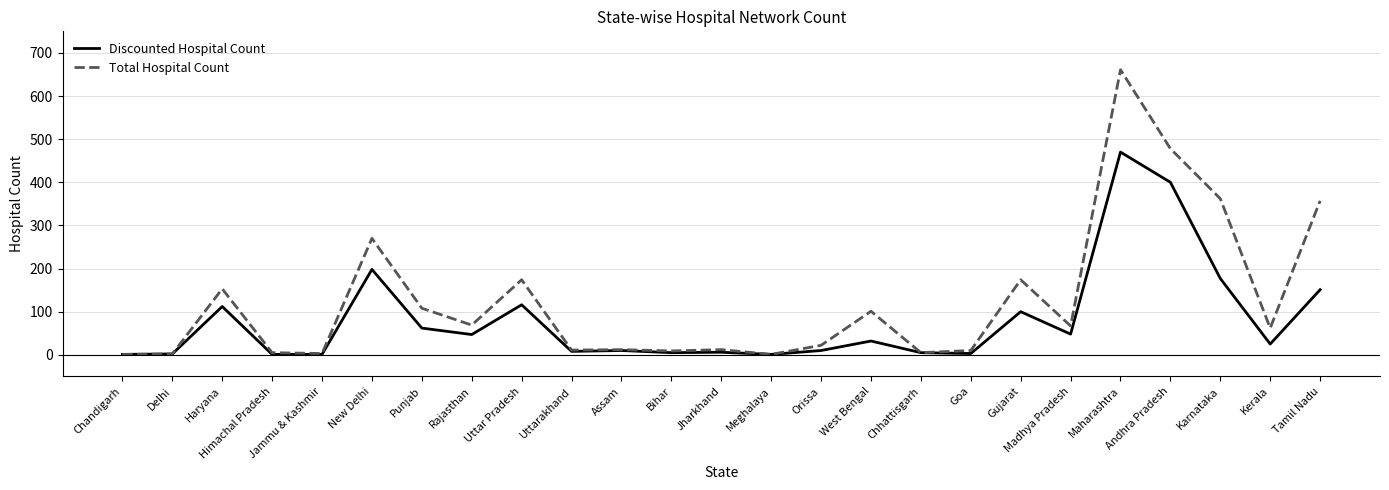

Where is the first local maximum for Total Hospital Count?

Haryana